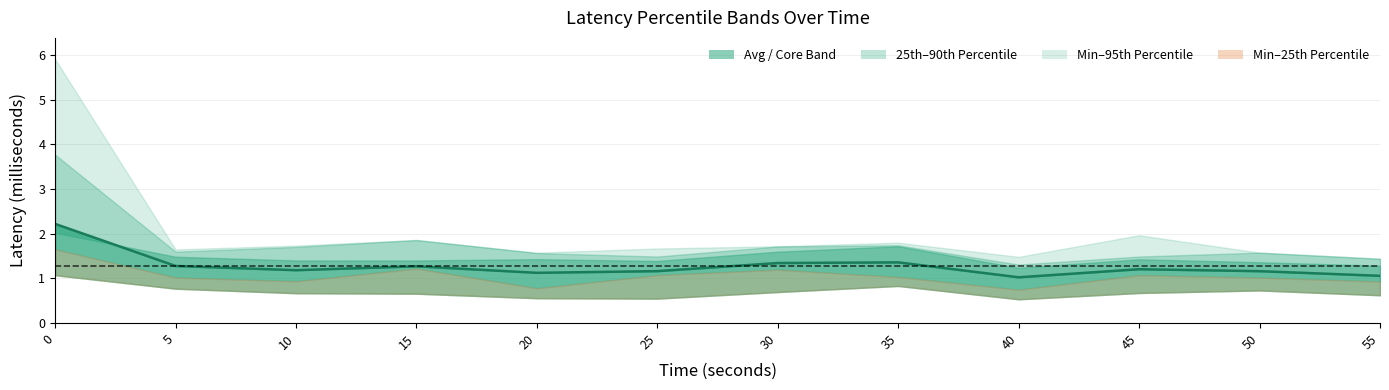

What is the maximum value shown in the chart?

2.2